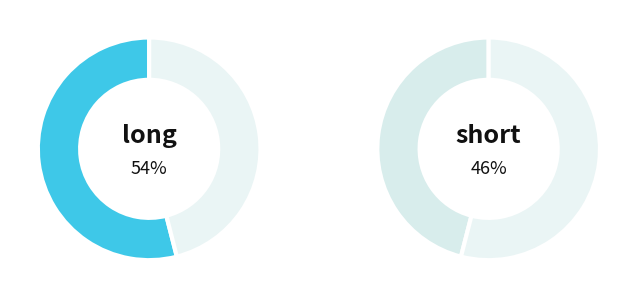

What is the ratio of the value at short to the value at long?

0.9